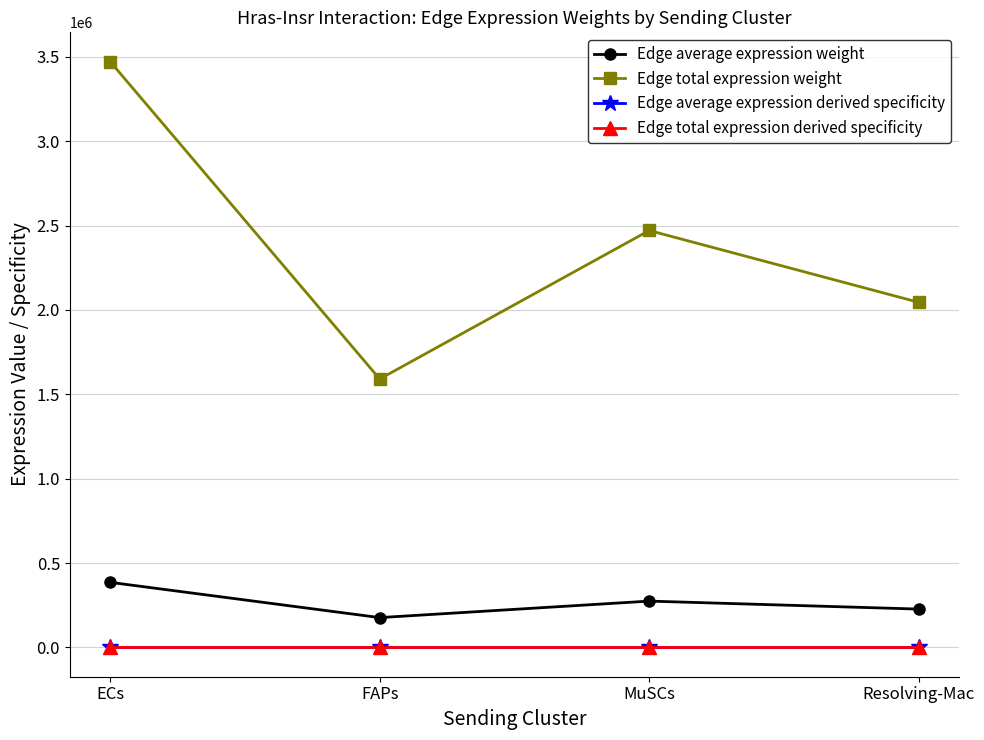

At which category does the chart reach its peak across all series?

ECs